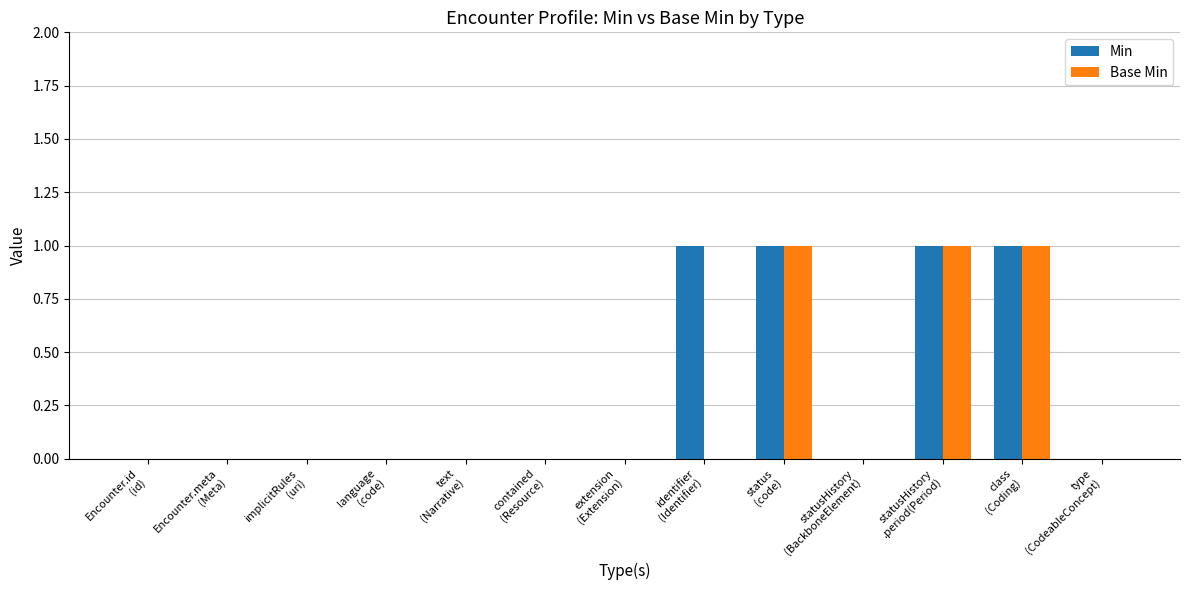

Reading left to right, list all the values displayed in this chart.

Min: 0	0	0	0	0	0	0	1	1	0	1	1	0
Base Min: 0	0	0	0	0	0	0	0	1	0	1	1	0